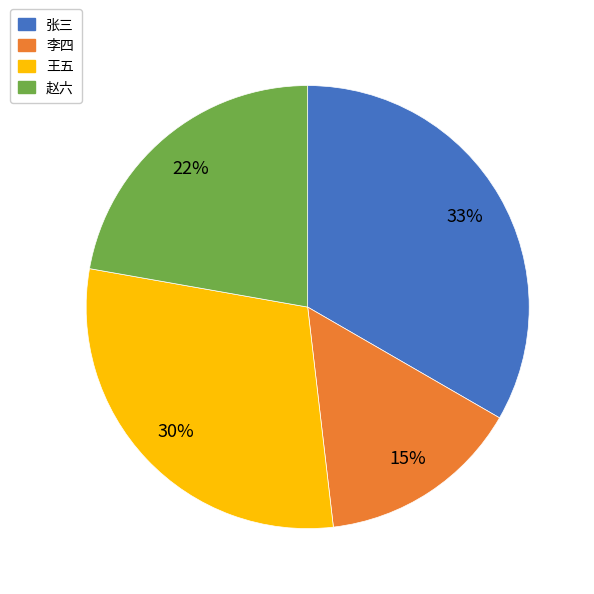

Is it true that 李四 is 15% of the pie?

True